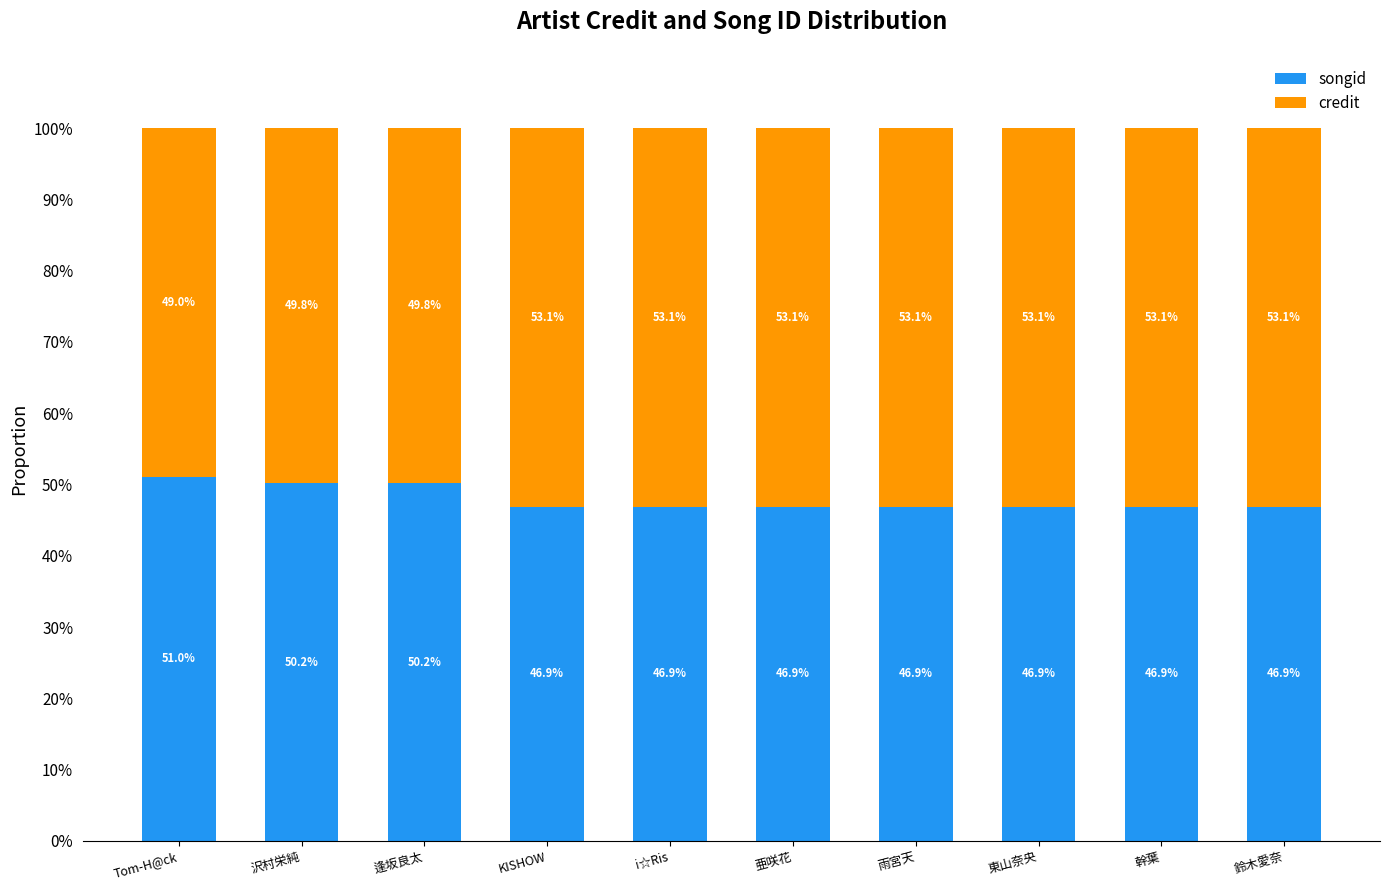

Reading left to right, transcribe the values for songid.

Tom-H@ck=51.0	沢村栄純=50.2	逢坂良太=50.2	KISHOW=46.9	i☆Ris=46.9	亜咲花=46.9	雨宮天=46.9	東山奈央=46.9	幹葉=46.9	鈴木愛奈=46.9